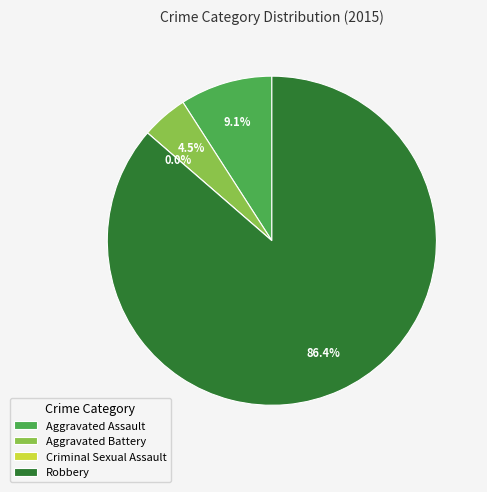

To the nearest percent, what is the average slice percentage?

25%